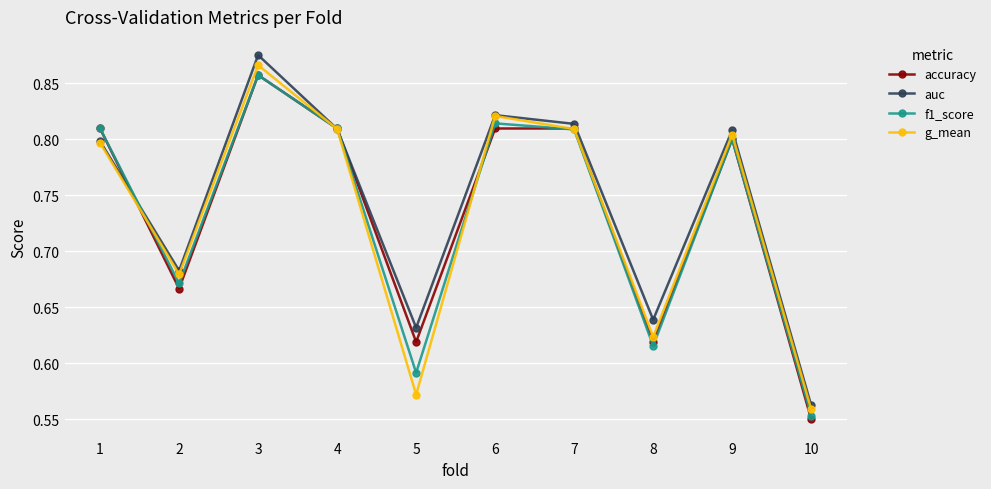

Which series has the largest total across all categories?

auc